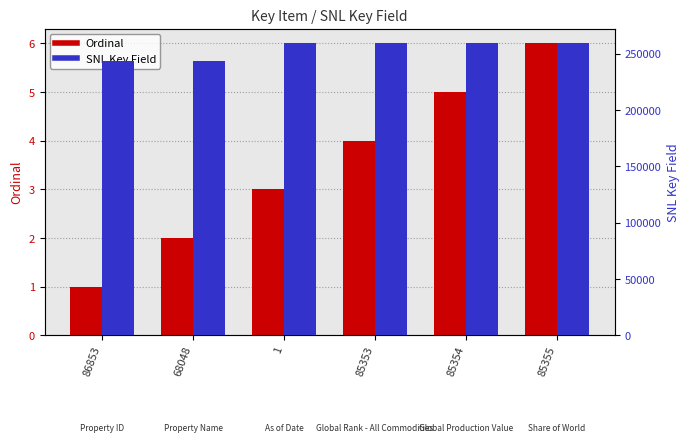

At which label does SNL Key Field reach its minimum?

86853